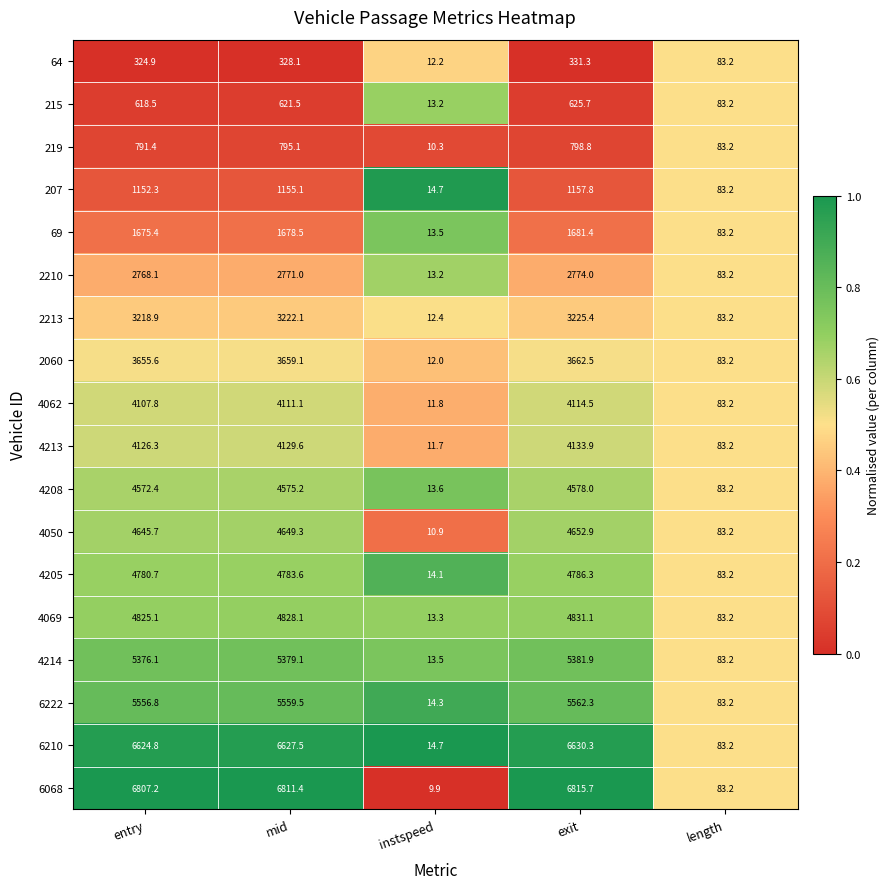

Rank the series by their maximum value, from lowest to highest.

64, 215, 219, 207, 69, 2210, 2213, 2060, 4062, 4213, 4208, 4050, 4205, 4069, 4214, 6222, 6210, 6068